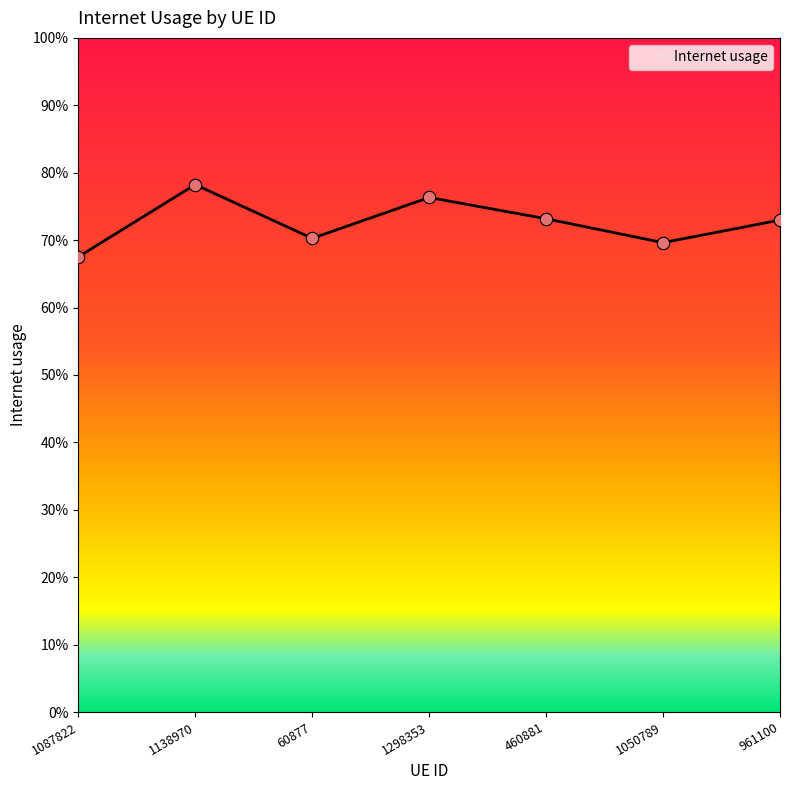

Between 1138970 and 961100, which is larger?

1138970